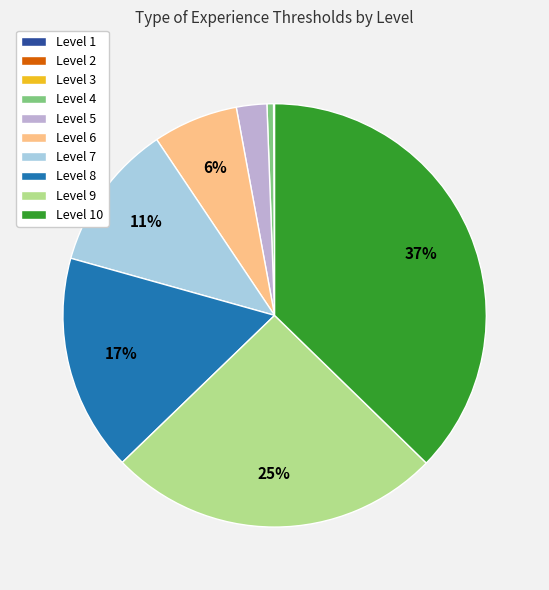

What percentage is the Level 7 slice, to the nearest percent?

11%